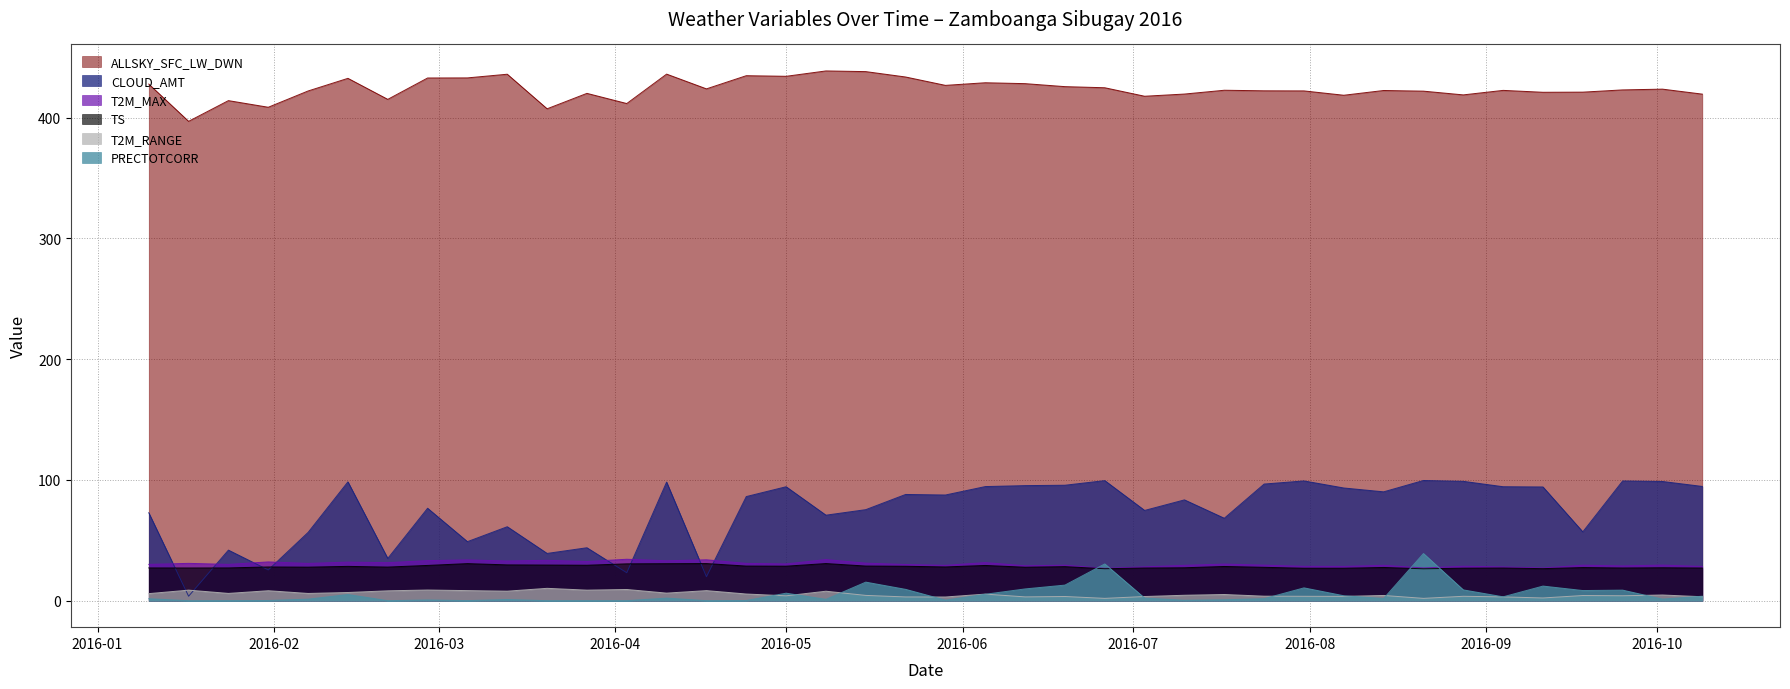

Reading left to right, extract all data points from this chart.

CLOUD_AMT: 72.8	3.7	41.9	25.4	56.5	98.4	35.0	76.5	48.9	61.2	39.1	43.8	23.1	98.2	19.8	86.2	94.3	70.8	75.4	88.0	87.5	94.5	95.3	95.6	99.4	74.7	83.5	68.2	96.6	99.2	93.3	90.1	99.5	98.8	94.4	94.2	57.0	99.1	98.7	94.6
T2M_MAX: 30.1	30.9	30.1	32.1	30.9	31.9	31.5	33.2	33.8	32.9	33.4	32.4	34.3	33.0	33.9	30.9	30.4	34.0	31.1	29.9	29.3	31.6	28.9	29.4	26.8	28.0	29.3	30.3	29.4	28.4	28.4	29.3	27.1	28.5	28.0	27.1	29.4	28.8	29.5	28.3
TS: 27.1	27.1	27.1	27.9	27.8	28.4	27.8	29.2	30.7	29.6	29.5	29.3	30.5	30.6	30.7	28.6	28.6	30.7	28.7	28.5	27.9	29.2	27.7	28.2	26.4	27.0	27.3	28.3	27.6	26.9	26.9	27.5	26.4	26.9	27.0	26.5	27.4	27.1	27.3	27.1
PRECTOTCORR: 1.6	0.0	0.1	0.1	1.3	5.1	0.0	0.6	0.1	1.0	0.0	0.0	0.0	2.1	0.0	0.2	6.2	1.1	15.4	9.4	0.5	5.3	9.7	12.9	30.4	2.2	0.3	0.8	1.7	10.6	4.1	1.8	39.0	8.9	3.2	12.1	8.4	8.7	1.3	3.7
T2M_RANGE: 5.8	8.7	6.0	8.2	6.0	6.8	8.2	8.8	8.3	7.9	10.2	8.7	9.3	6.3	8.3	5.5	4.0	7.8	4.4	3.1	3.0	5.5	3.1	3.5	1.9	3.5	4.5	5.1	3.7	3.6	3.6	4.3	1.9	3.6	3.1	2.2	4.3	4.1	4.7	3.3
ALLSKY_SFC_LW_DWN: 427.7	396.9	414.0	408.5	422.0	432.5	415.1	432.8	432.9	435.9	407.3	420.0	411.6	436.0	423.8	434.7	434.2	438.6	438.1	433.6	426.7	428.8	428.1	425.6	424.7	417.7	419.5	422.6	422.2	422.1	418.5	422.4	421.9	418.8	422.5	420.9	421.1	422.9	423.5	419.4